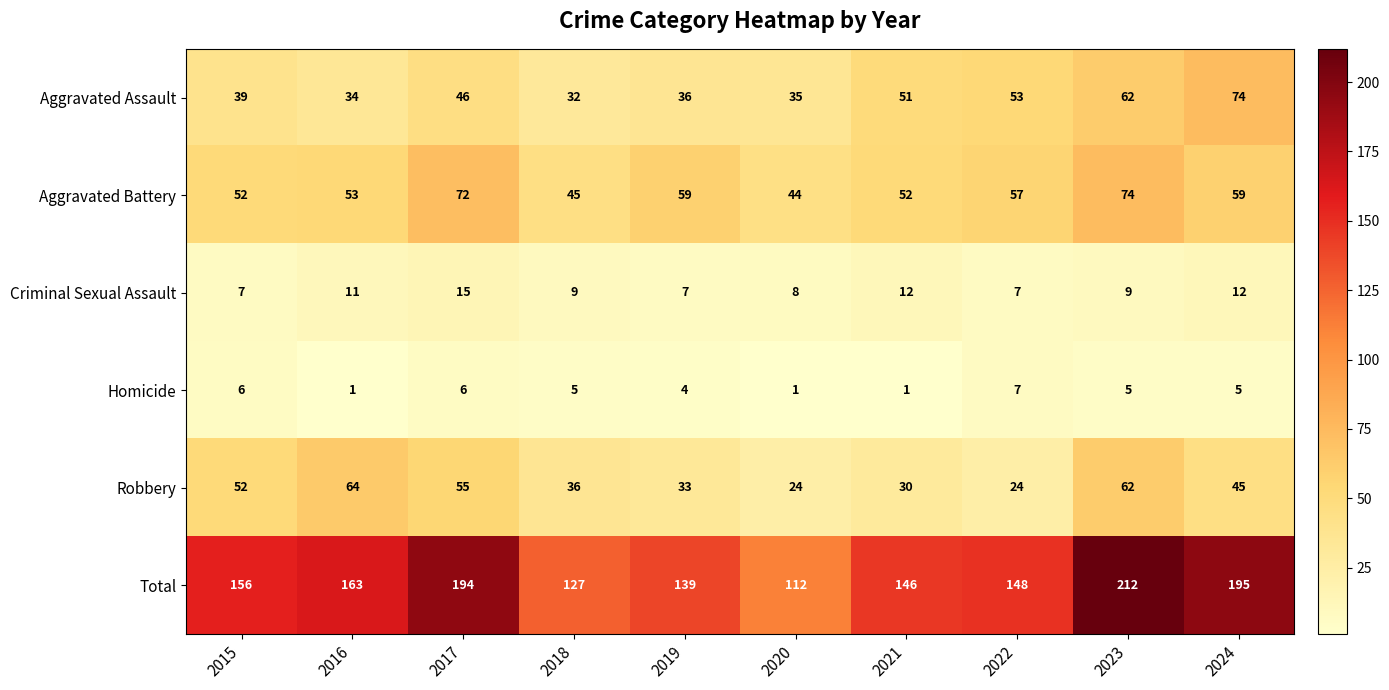

True or false: Robbery has a value of 82 at 2017.

False